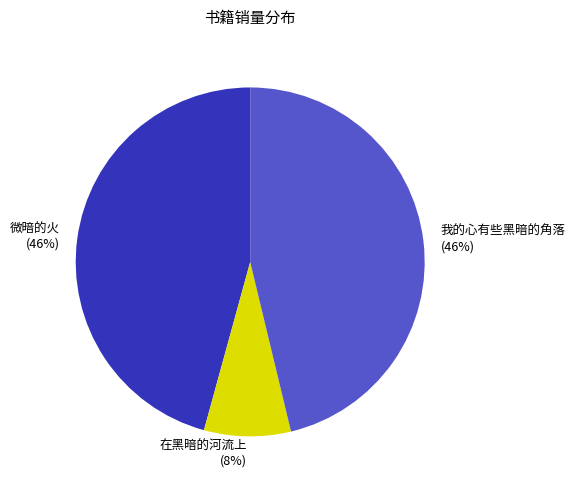

To the nearest percent, what portion does 在黑暗的河流上 represent?

8%